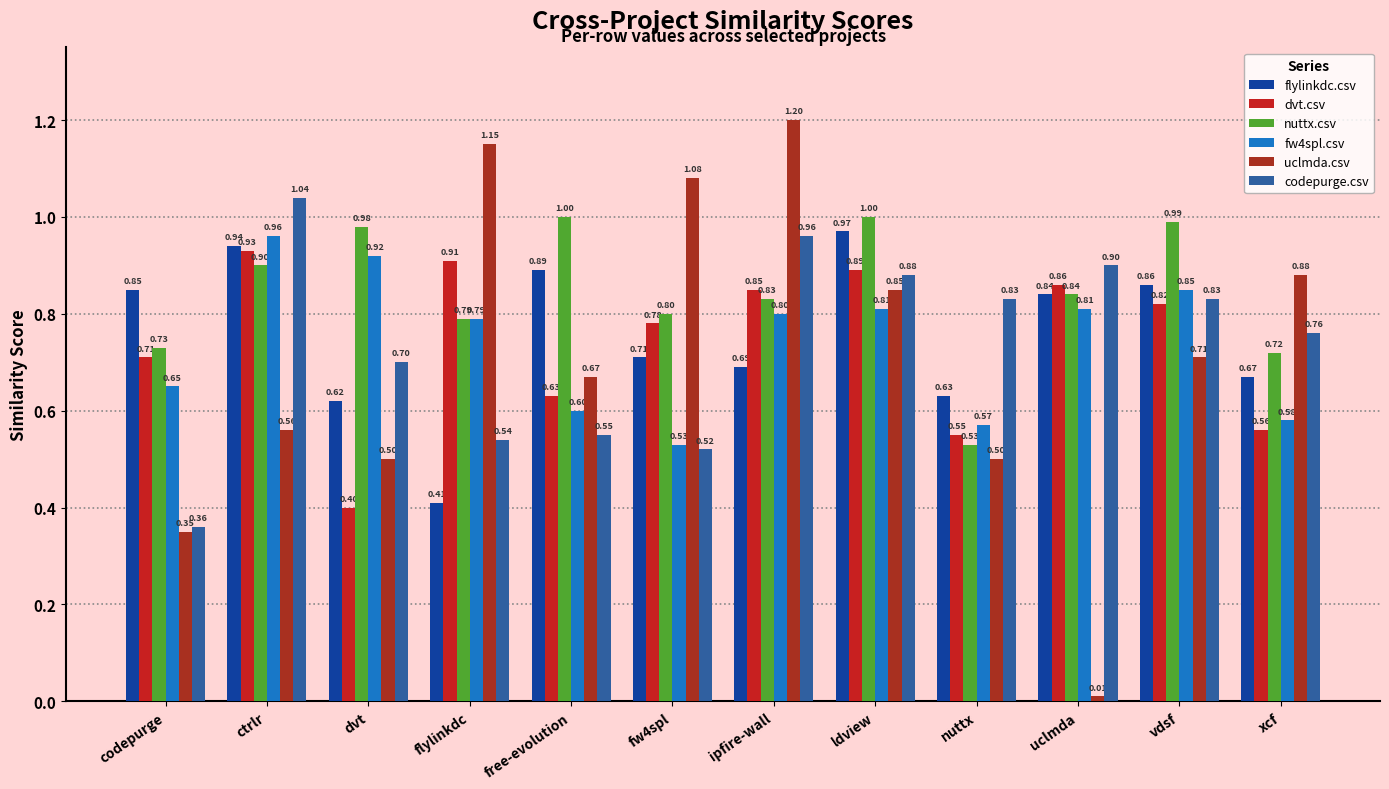

Rank the categories by nuttx.csv value from lowest to highest.

nuttx, xcf, codepurge, flylinkdc, fw4spl, ipfire-wall, uclmda, ctrlr, dvt, vdsf, free-evolution, ldview